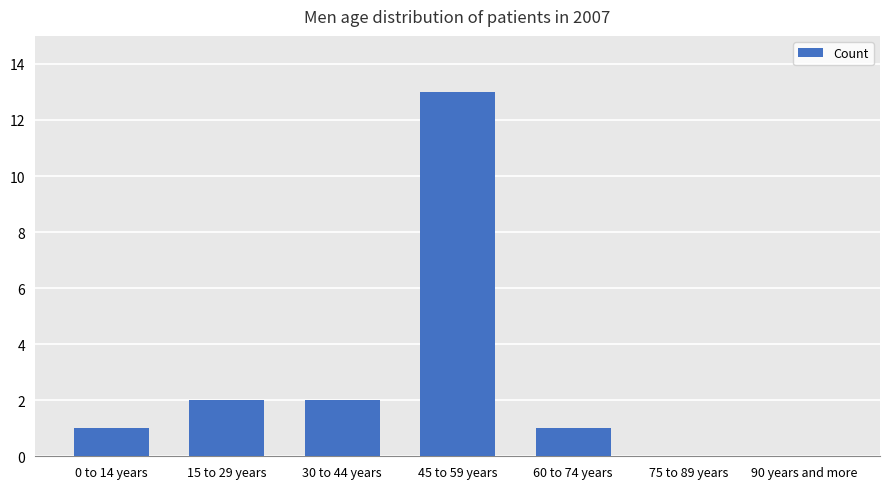

What is the sum of all values?

19